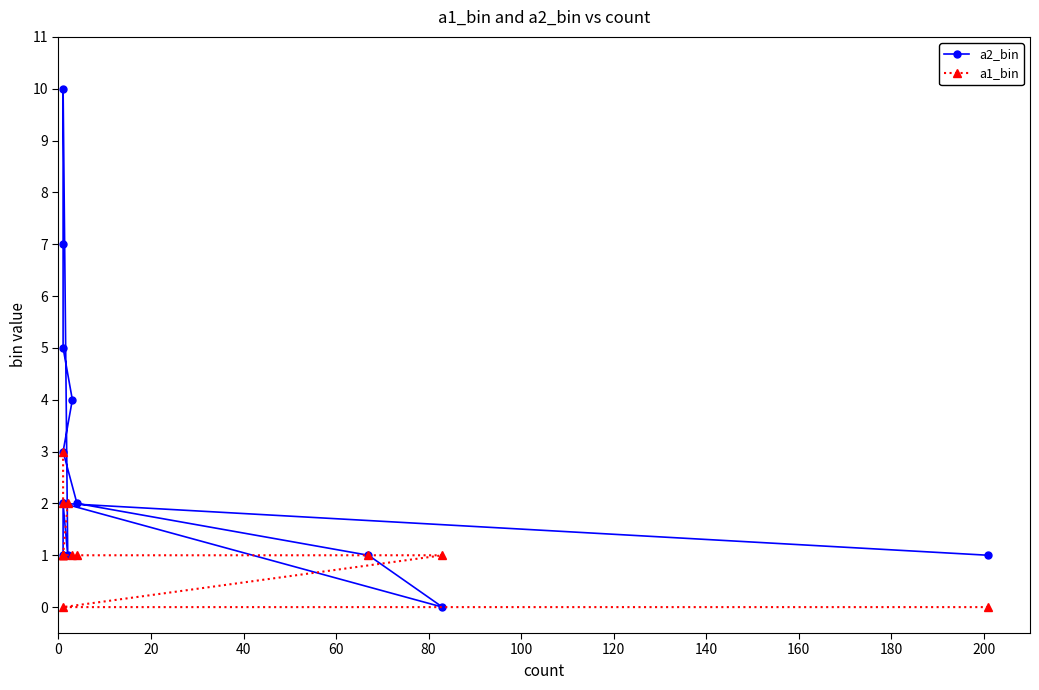

How many intersections are there between a1_bin and a2_bin?

2